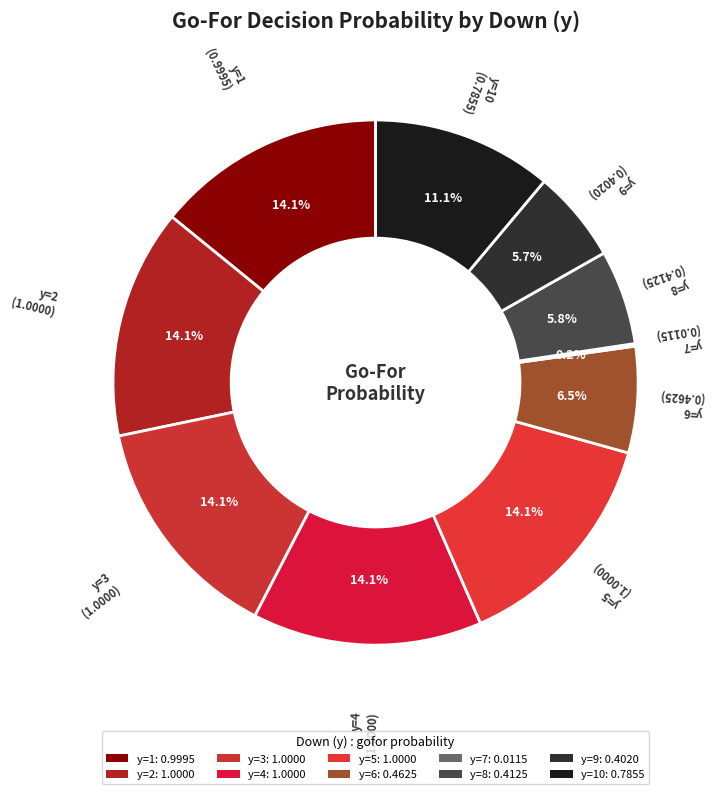

Is there a majority slice in this chart?

No